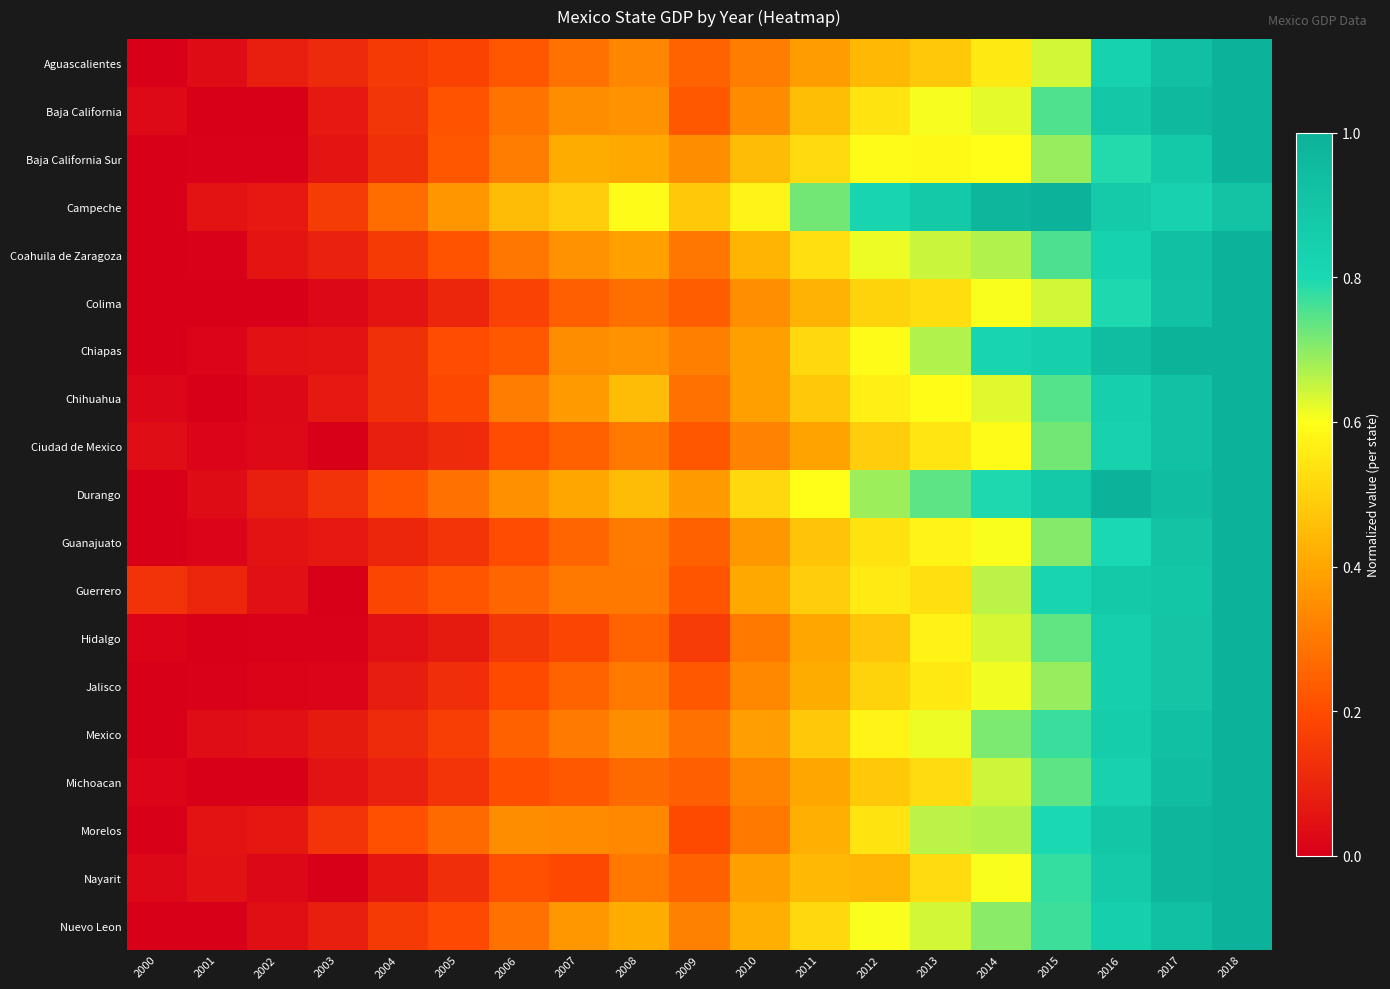

List the series in order of their peak value, highest first.

Ciudad de Mexico, Mexico, Nuevo Leon, Jalisco, Guanajuato, Baja California, Coahuila de Zaragoza, Chihuahua, Michoacan, Hidalgo, Aguascalientes, Chiapas, Baja California Sur, Durango, Guerrero, Morelos, Colima, Nayarit, Campeche